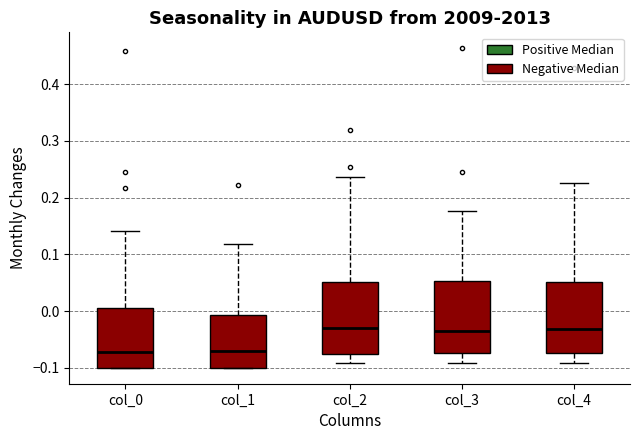

Where does the median line of the box for col_3 sit on the y-axis? The values are not printed on the chart, so give them approximately, as read against the axis.

-0.04